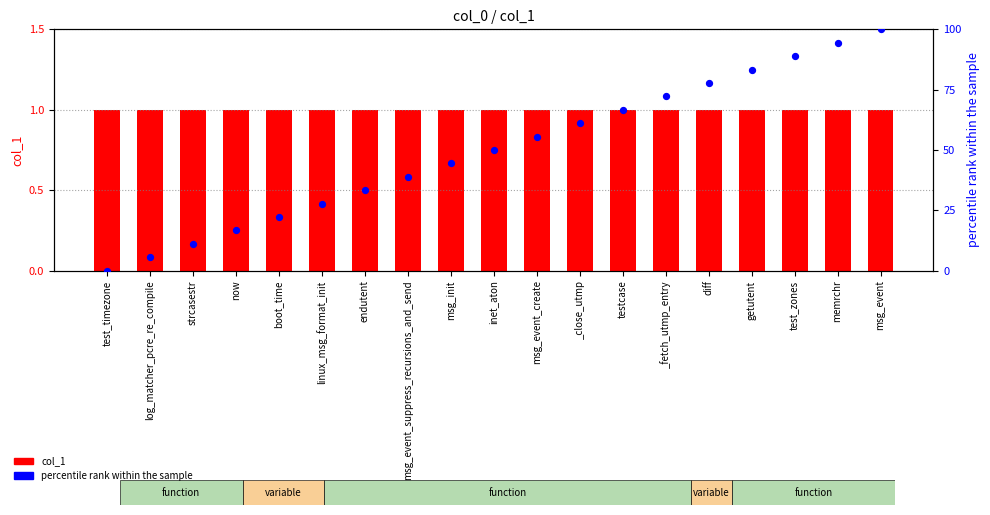

At which category is the sum across all series the highest?

msg_event